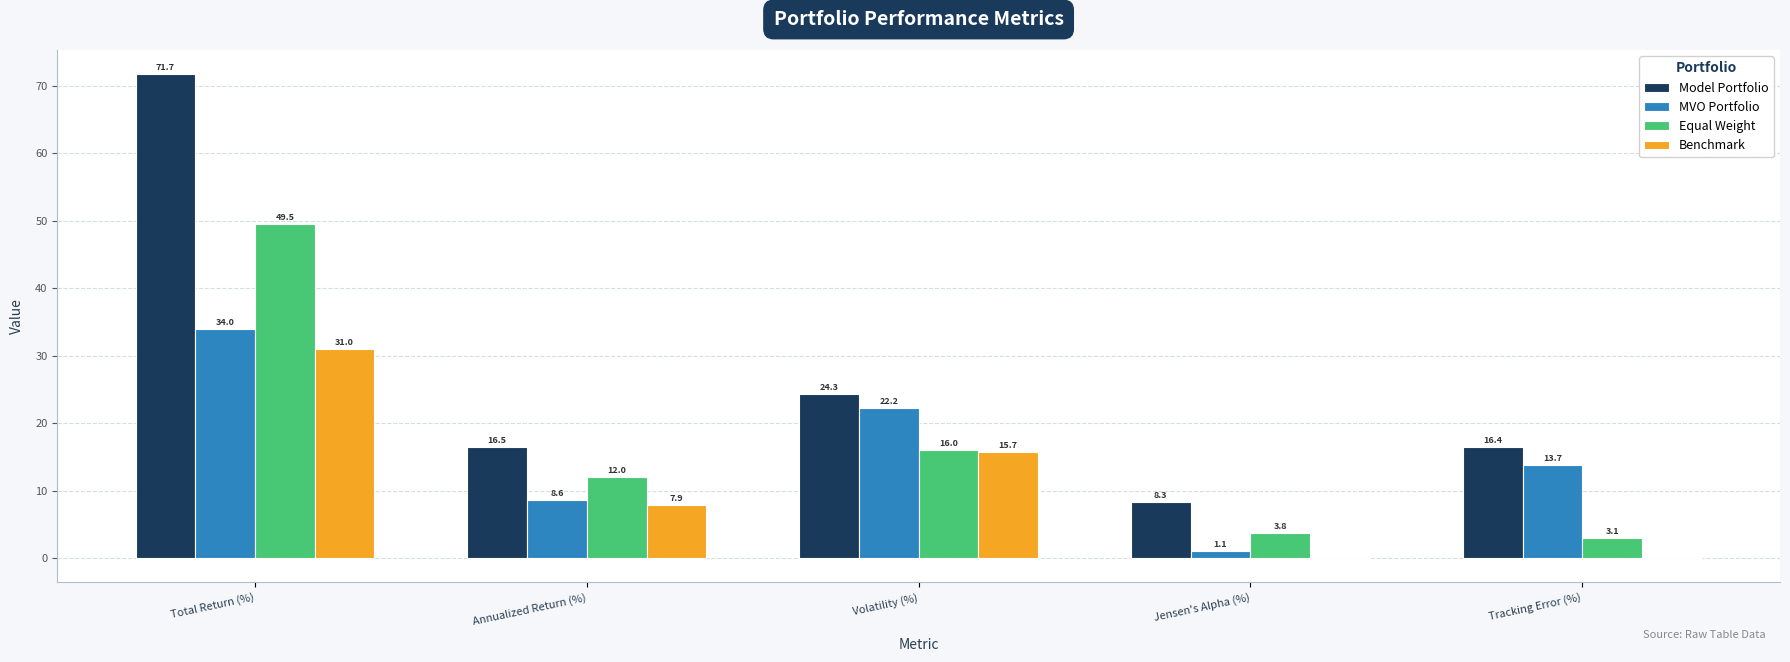

What is the maximum value shown in the chart?

71.7